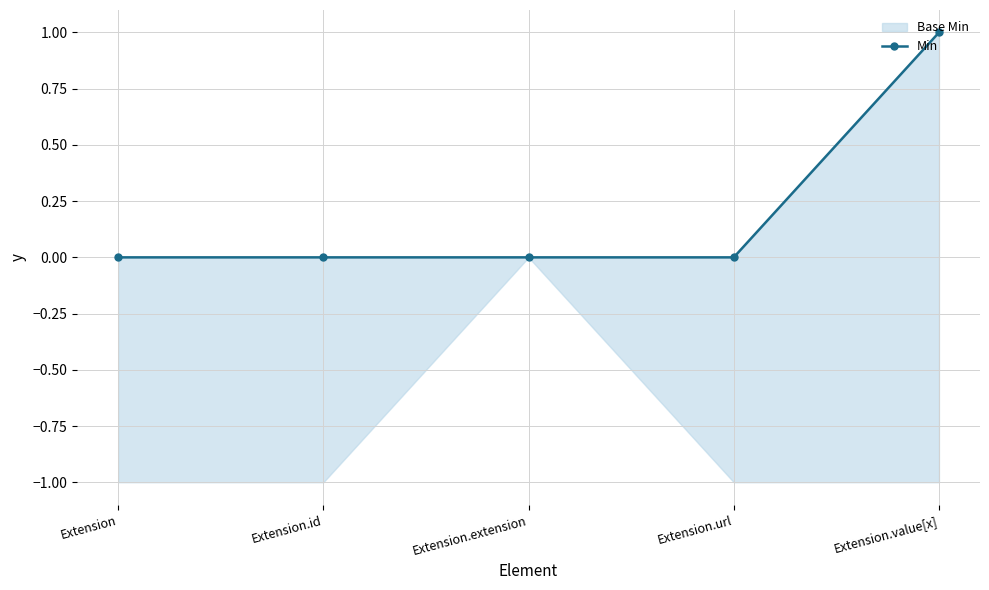

What is the sum of all values?

1